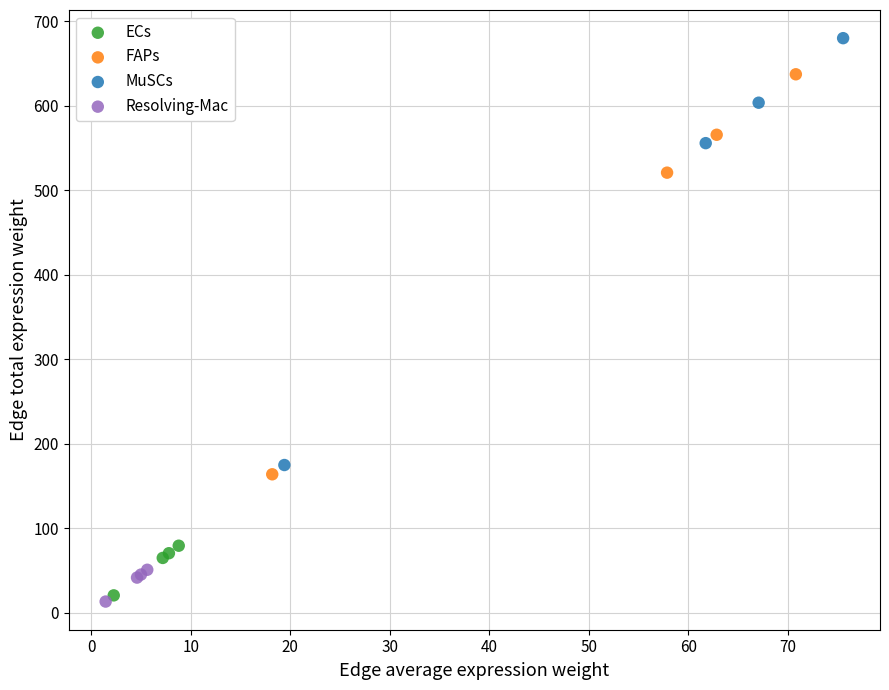

Which series contains the highest Y value?

MuSCs